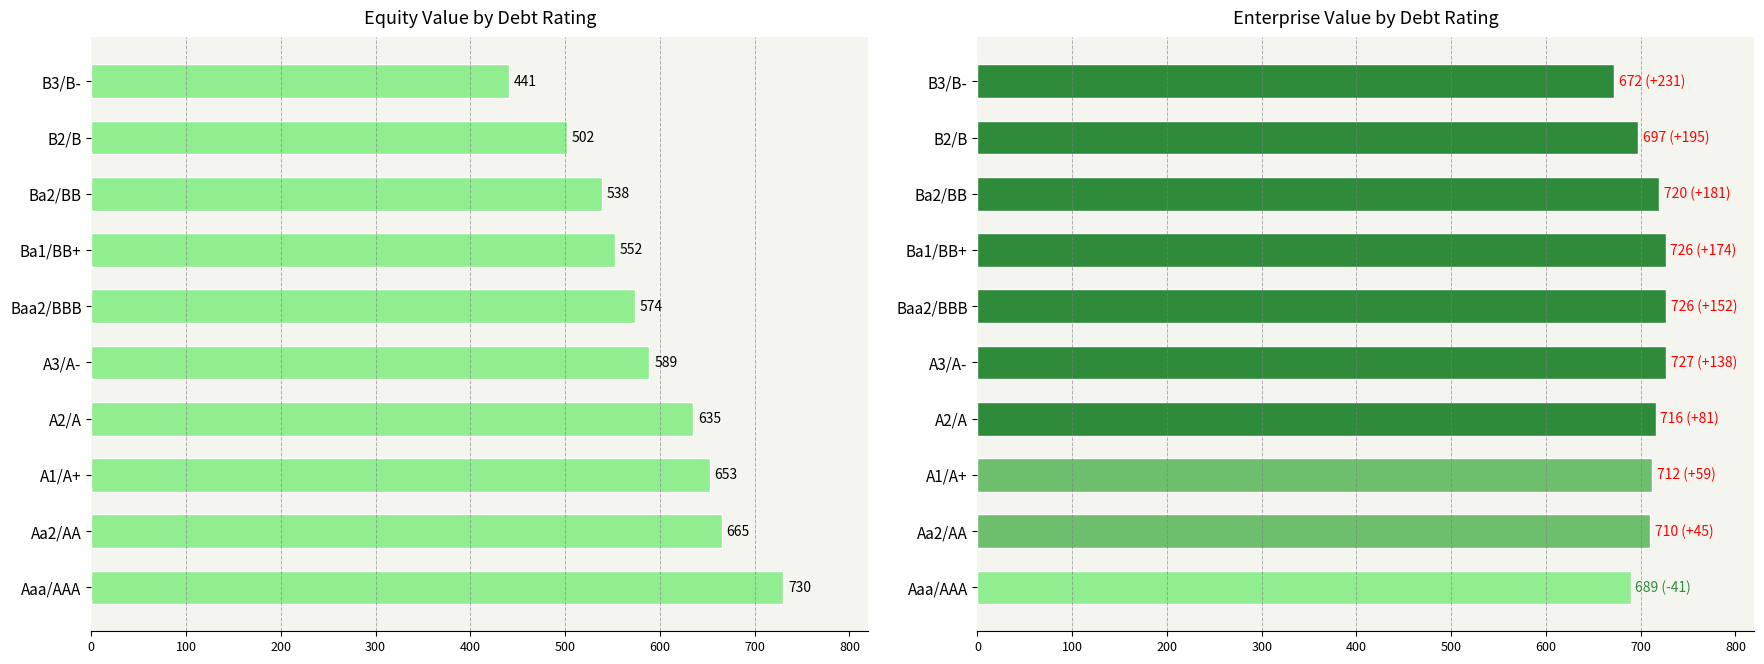

Reading left to right, what are all the values shown in this chart?

equity_value: 730.4	665.2	652.6	635.0	589.0	574.1	552.3	538.5	501.7	441.0
enterprise_value: 689.2	710.1	711.8	715.7	727.0	726.5	726.2	719.5	697.1	672.2